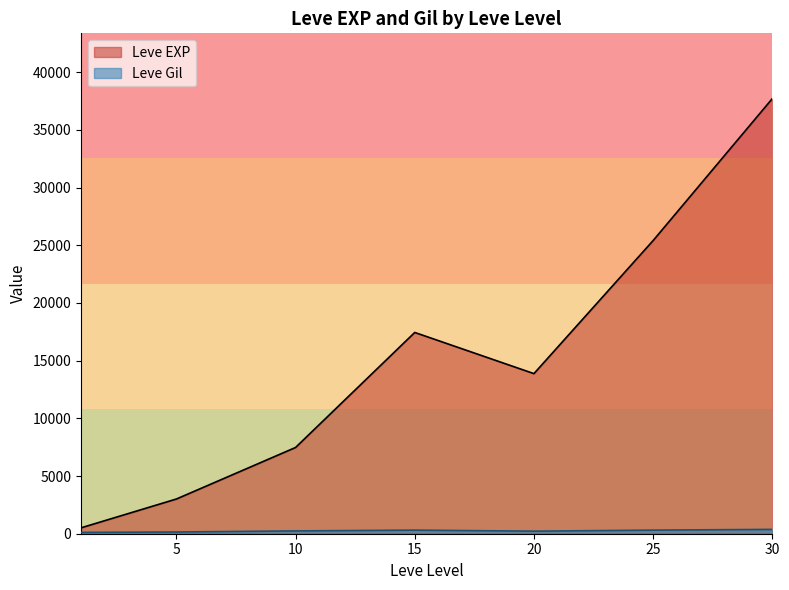

The value of Leve EXP at 5 is 3008.3. True or false?

True